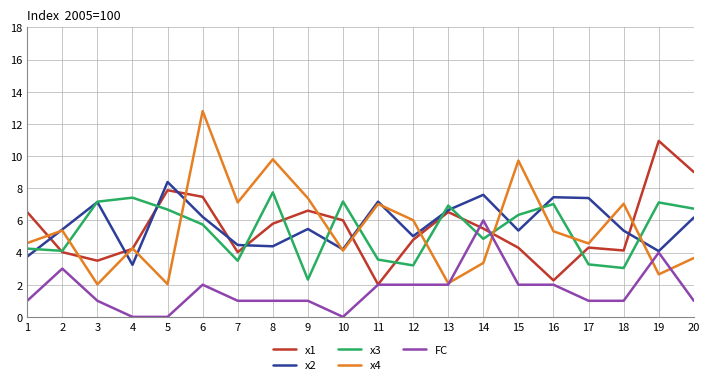

What is the difference between the highest and lowest values at 4?

7.4